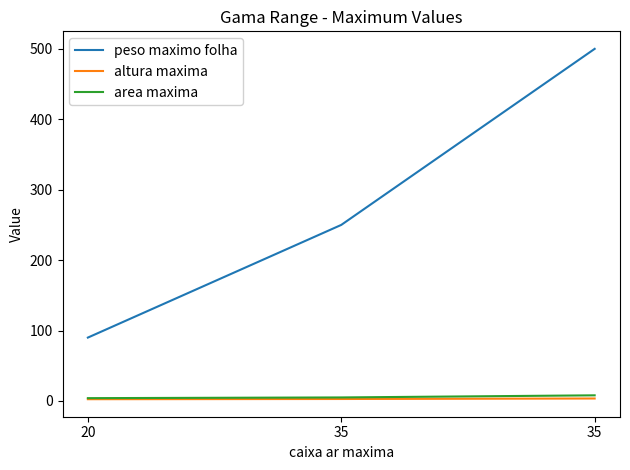

What is the total value across all series at 35?

257.8